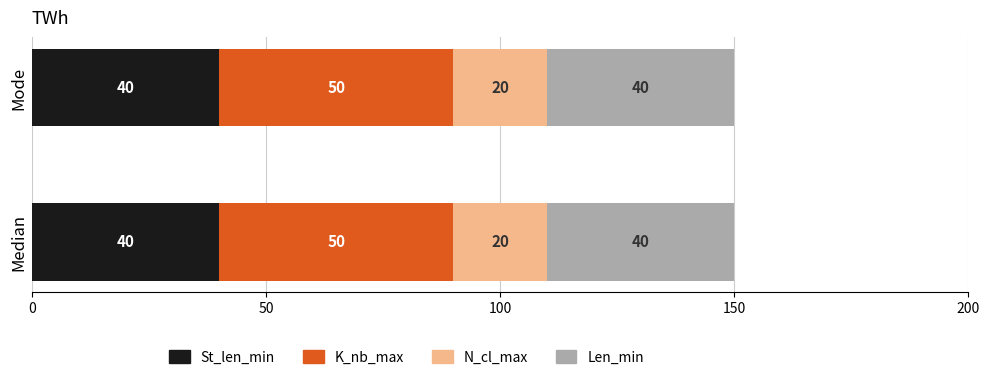

What is the lowest value of the St_len_min series?

40